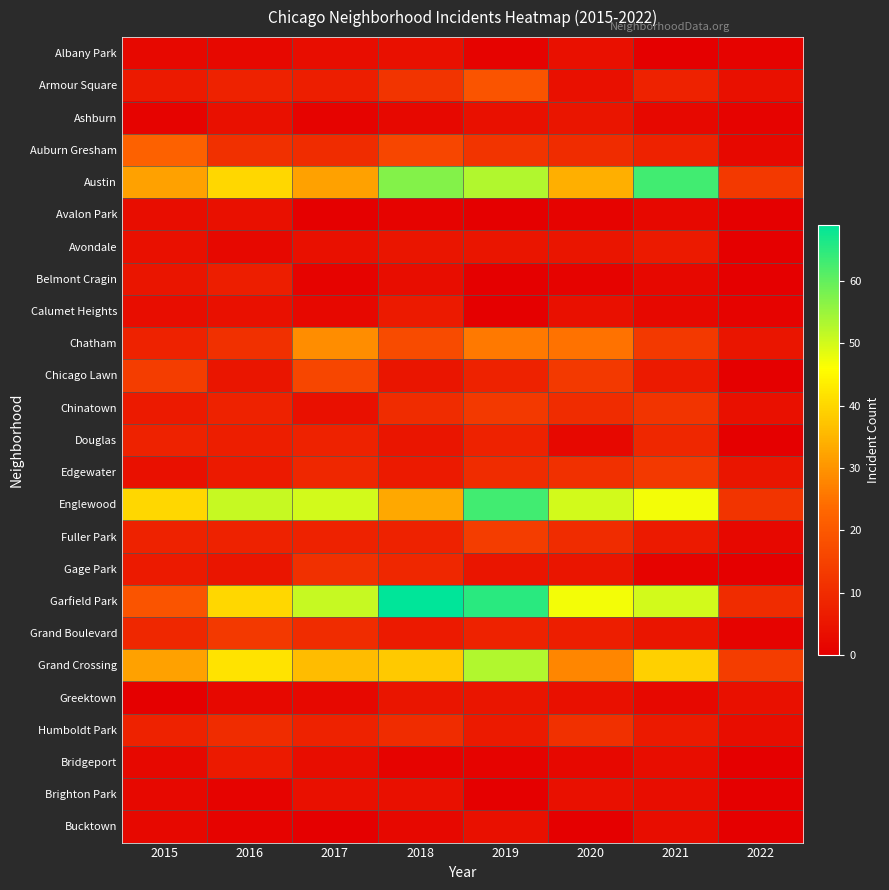

Which has a higher value, 2018 or 2015?

2018